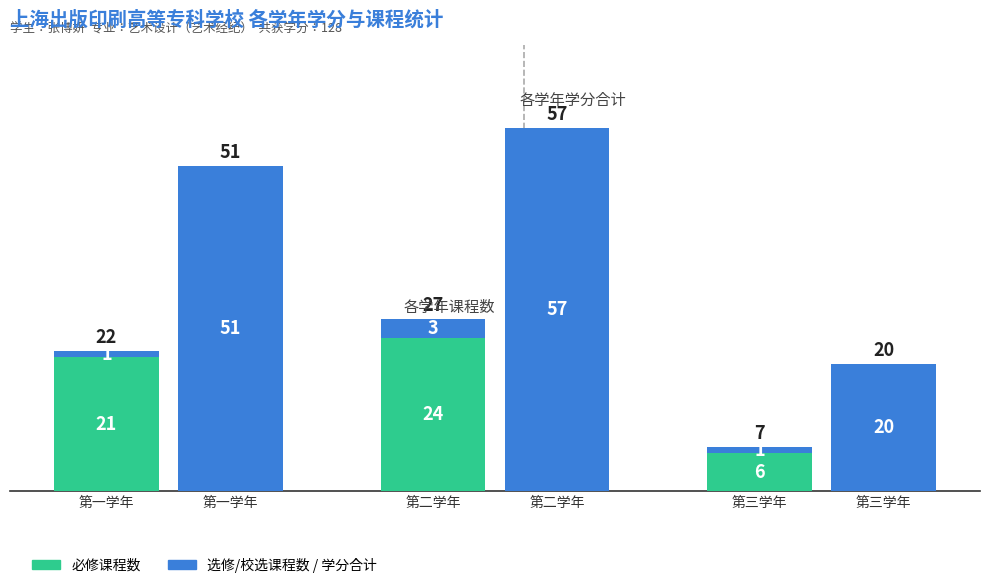

What is the difference between the maximum and second lowest values in the 选修/校选课程数 series?

2